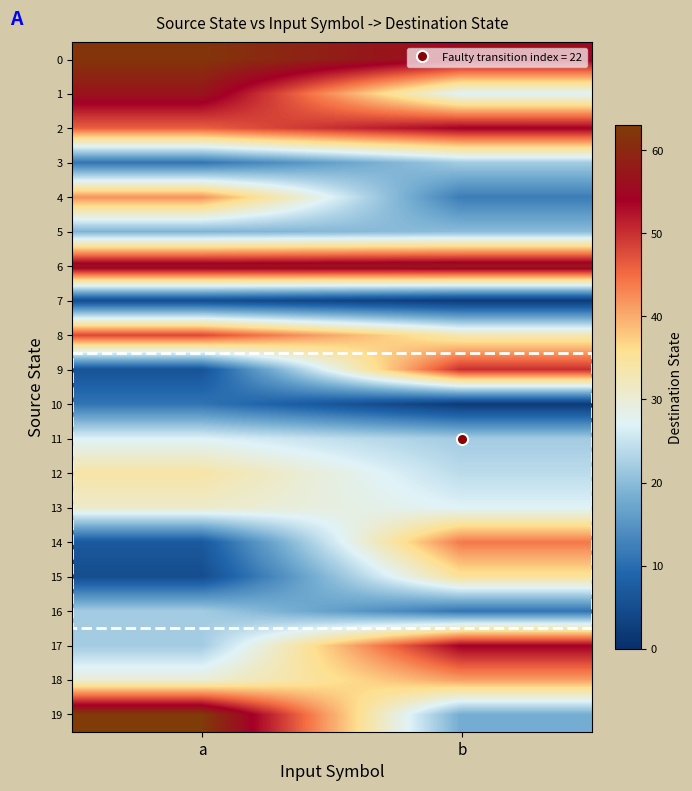

How many distinct data groups are displayed?

20